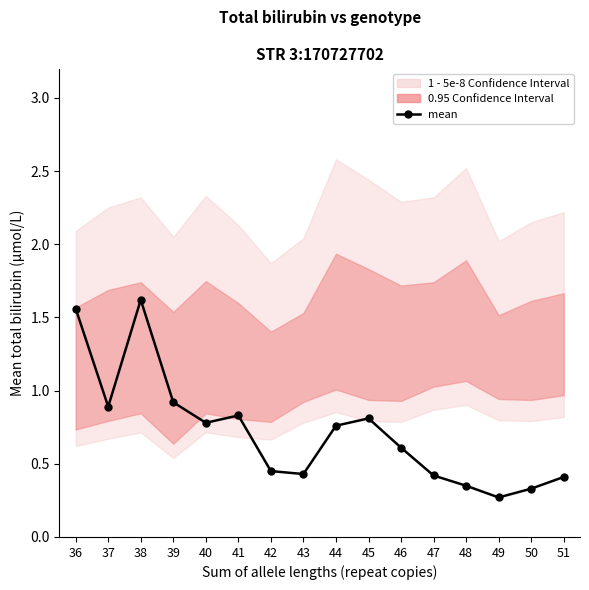

List the labels in order of value, smallest first.

49, 50, 48, 51, 47, 43, 42, 46, 44, 40, 45, 41, 37, 39, 36, 38